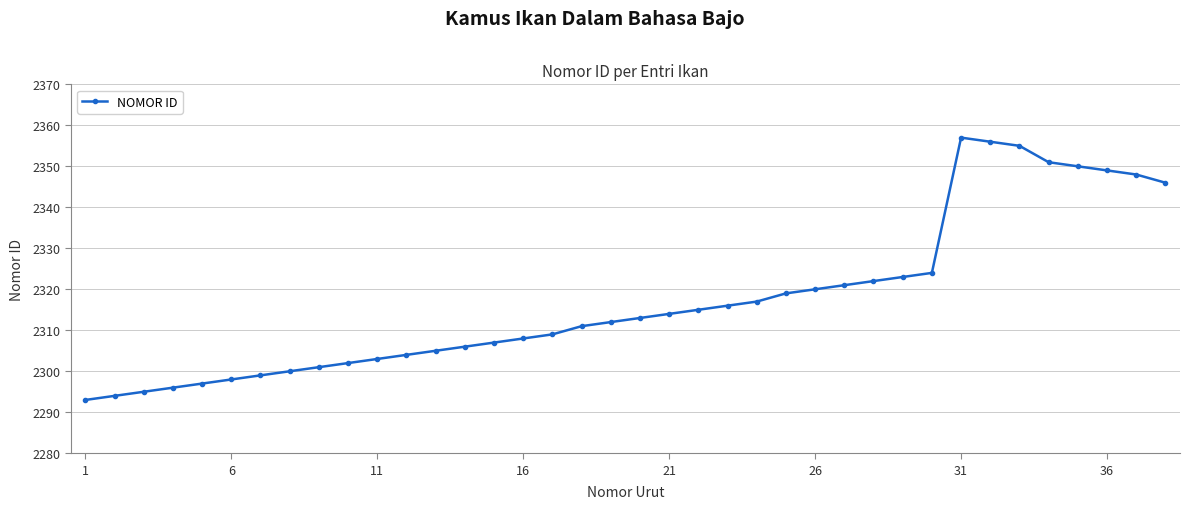

Is this an area chart (filled region under the line)?

No